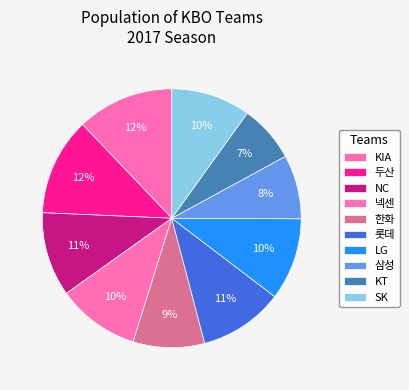

Does 두산 account for over 50% of the chart?

No